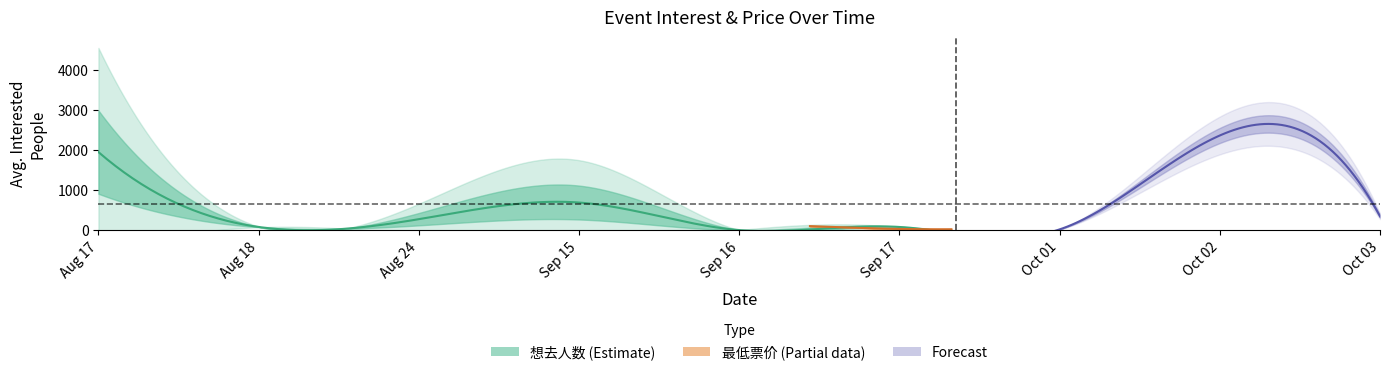

Between 2024-08-17 and 2024-09-15, which is larger?

2024-08-17